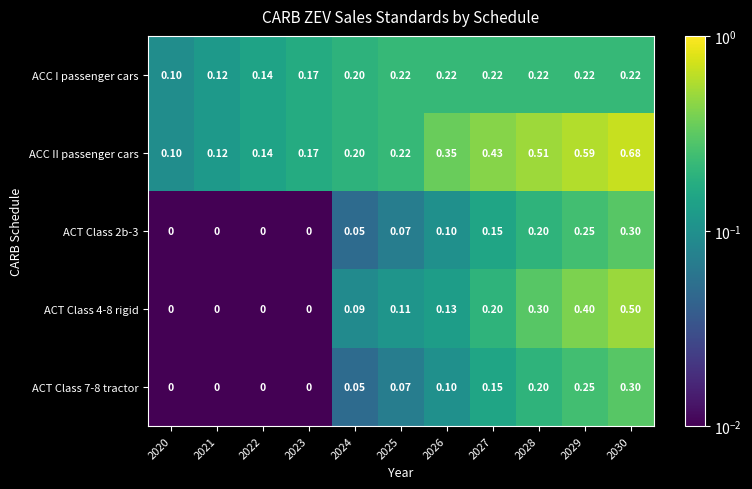

Which series has the largest range (max minus min)?

ACC II passenger cars